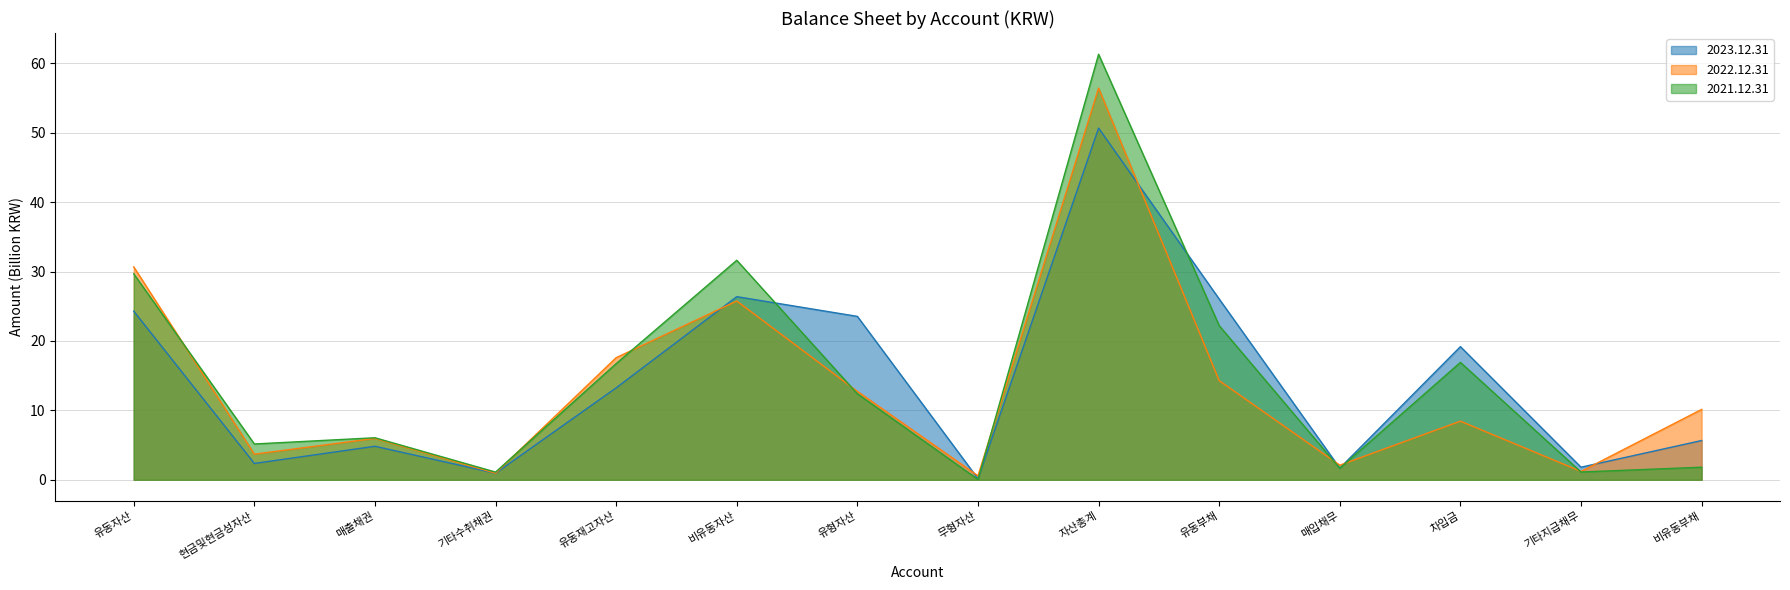

How many intersections are there between 2022.12.31 and 2021.12.31?

8